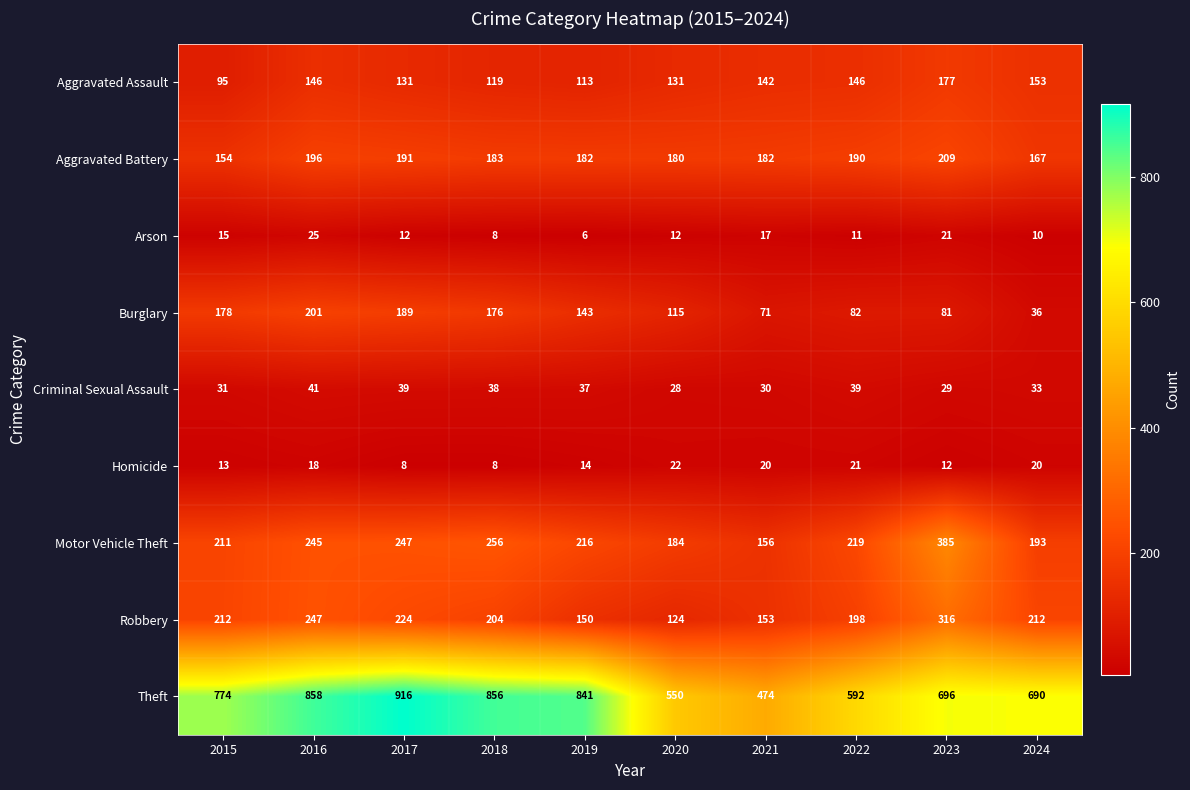

Which series has the largest total across all categories?

Theft